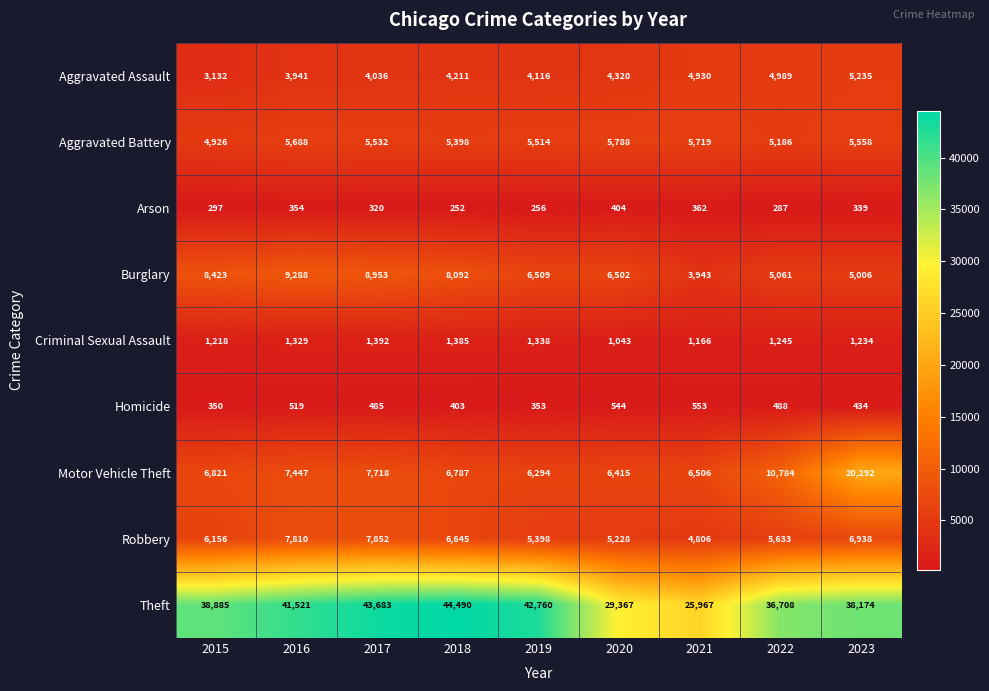

What is the smallest value displayed?

252